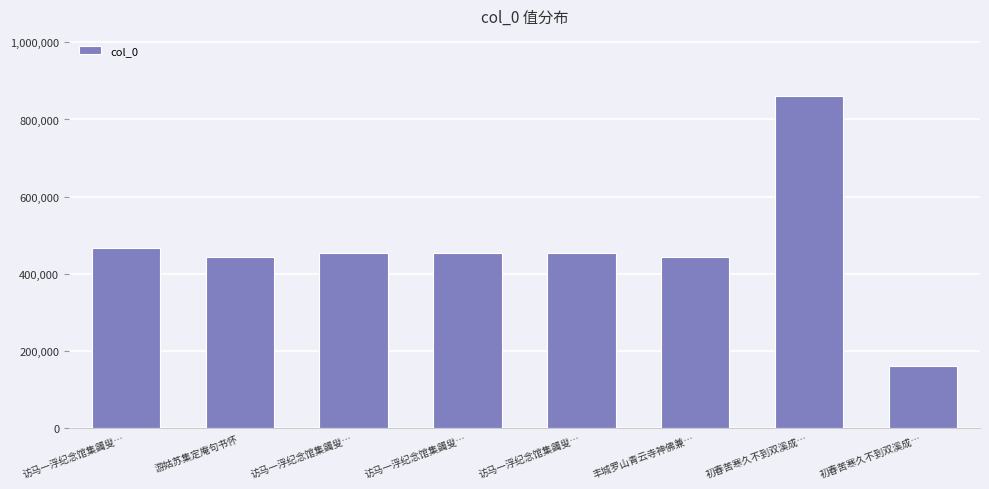

Reading left to right, what are all the values shown in this chart?

468051	444140	453429	453431	453430	444134	861595	161611